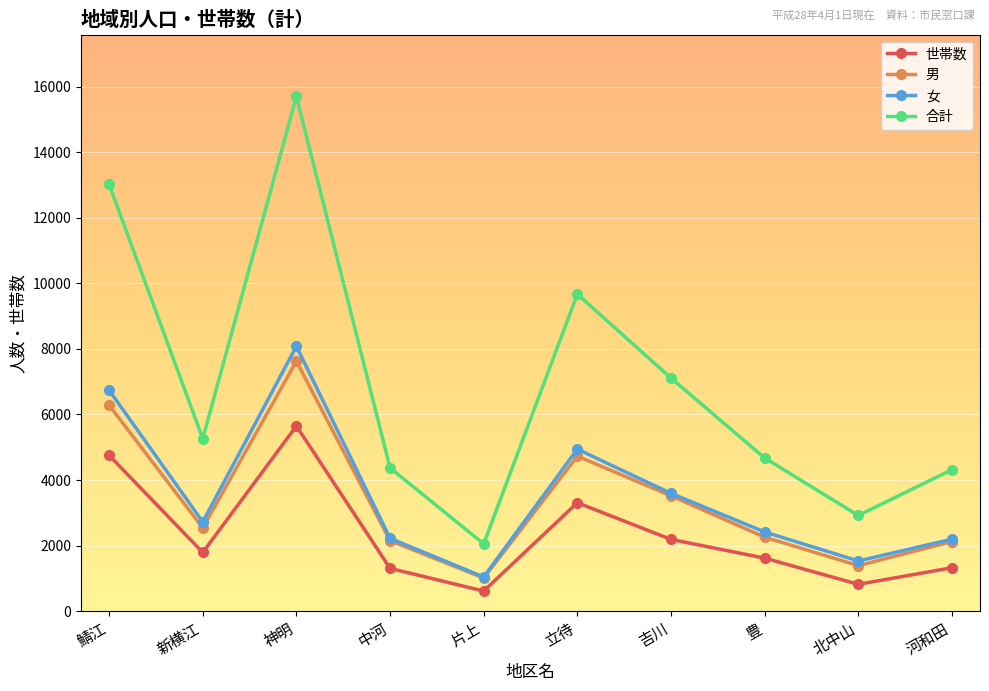

What is the spread (max minus min) of values at 立待?

6363